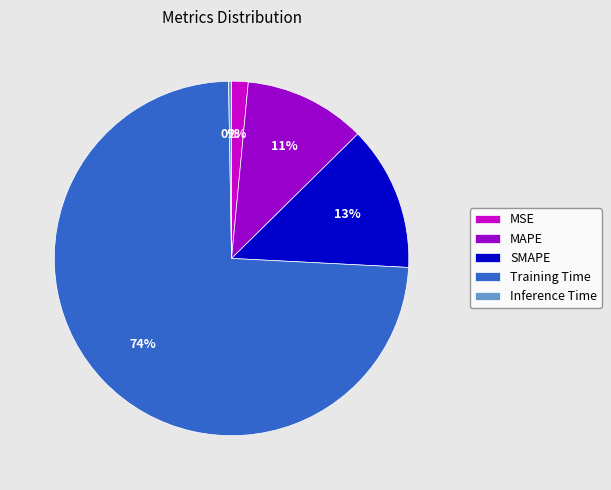

Which slice is the largest?

Training Time